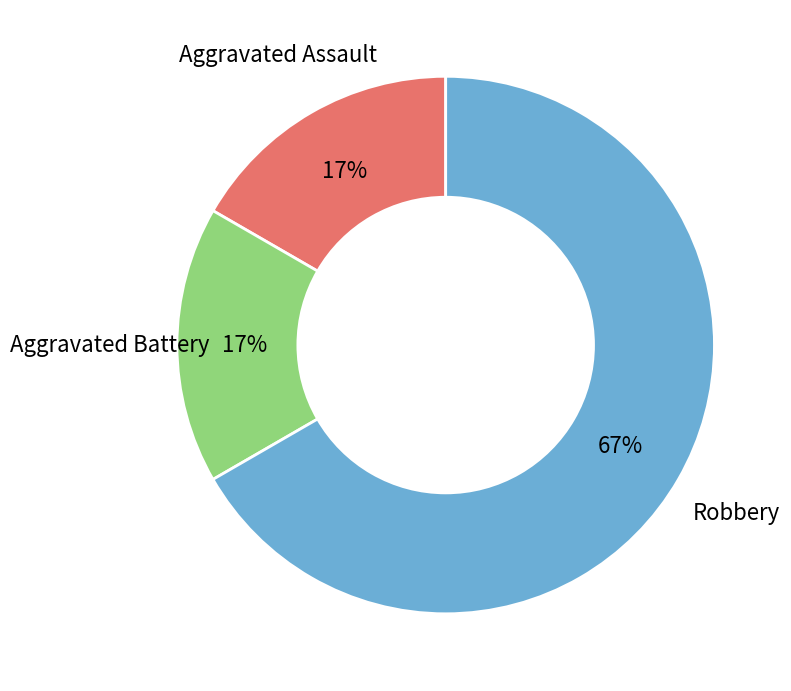

Is it true that Robbery is 62% of the pie?

False